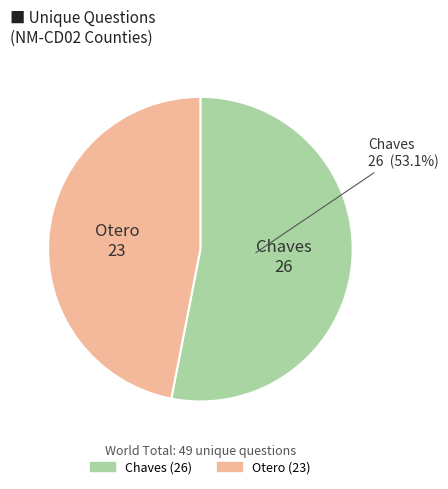

Is there a majority slice in this chart?

Yes